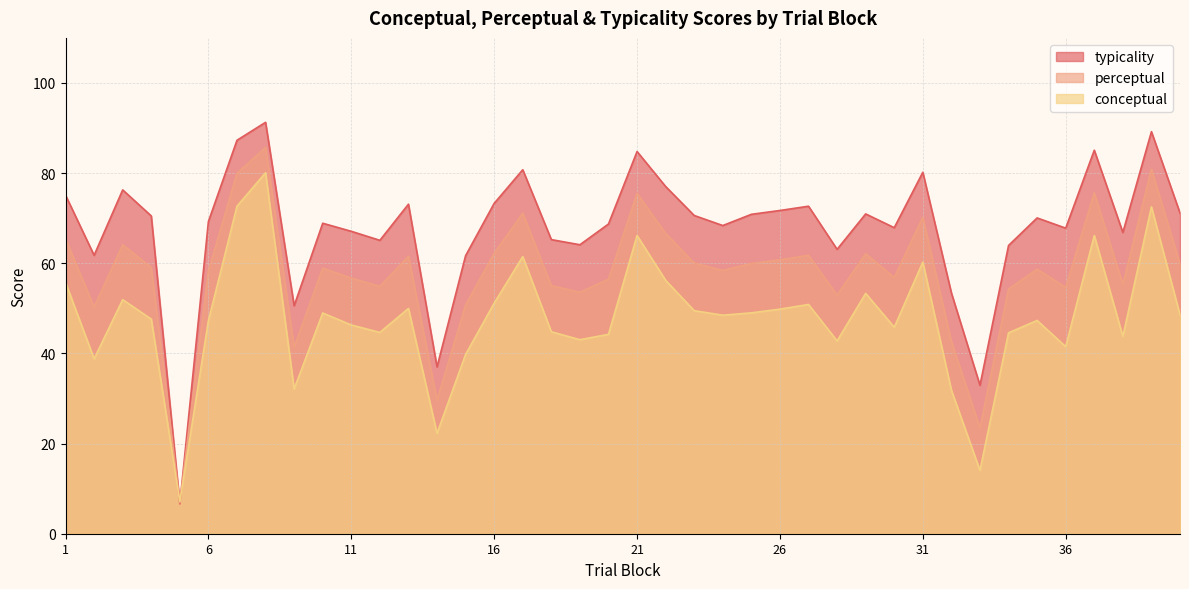

True or false: conceptual has more than 1 interior local peaks.

True